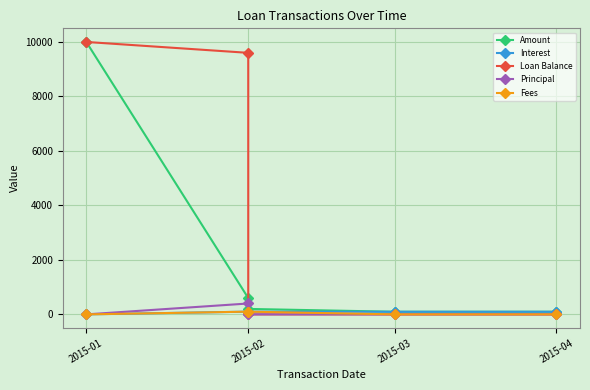

True or false: Loan Balance and Principal intersect in this chart.

False